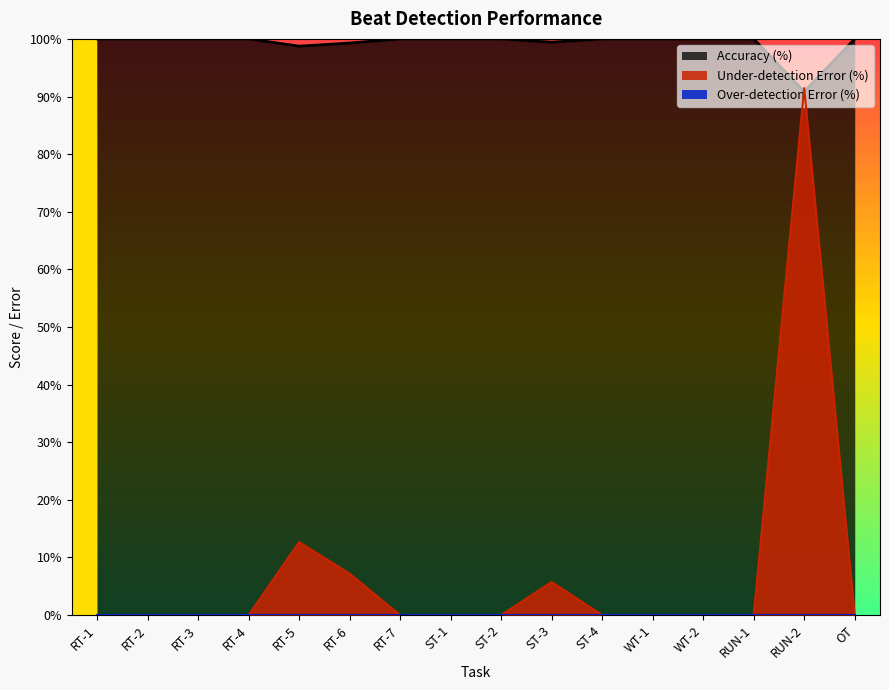

In Under-detection Error (%), how many points are higher than both neighbors (excluding endpoints)?

3